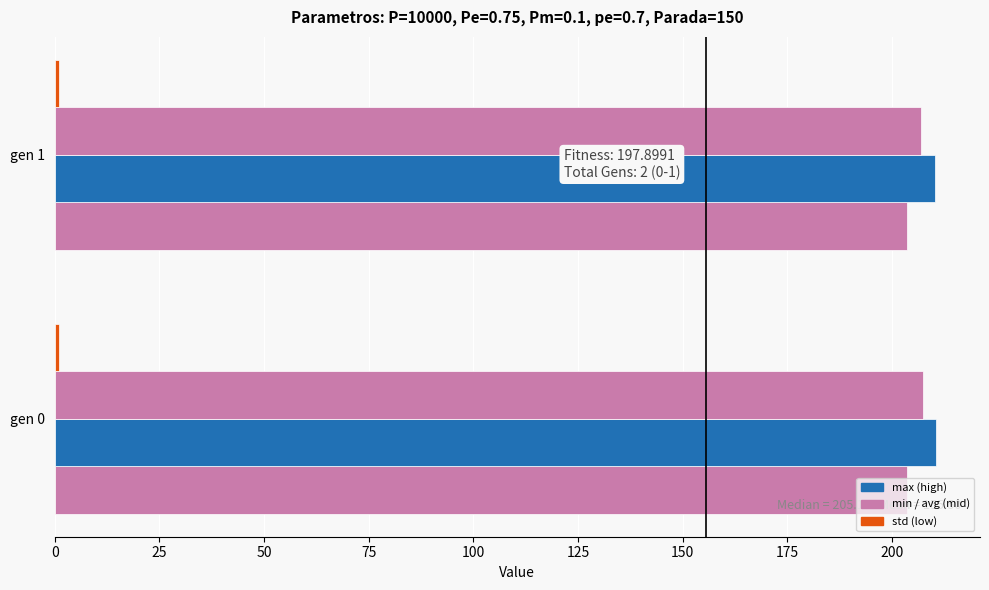

How many categories are shown in the chart?

2